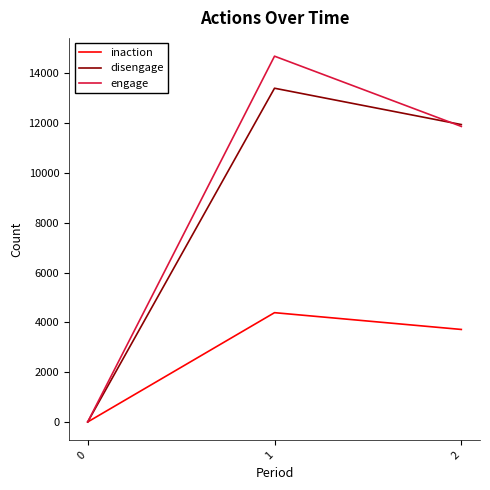

Where does the inaction series first go above 3714?

1